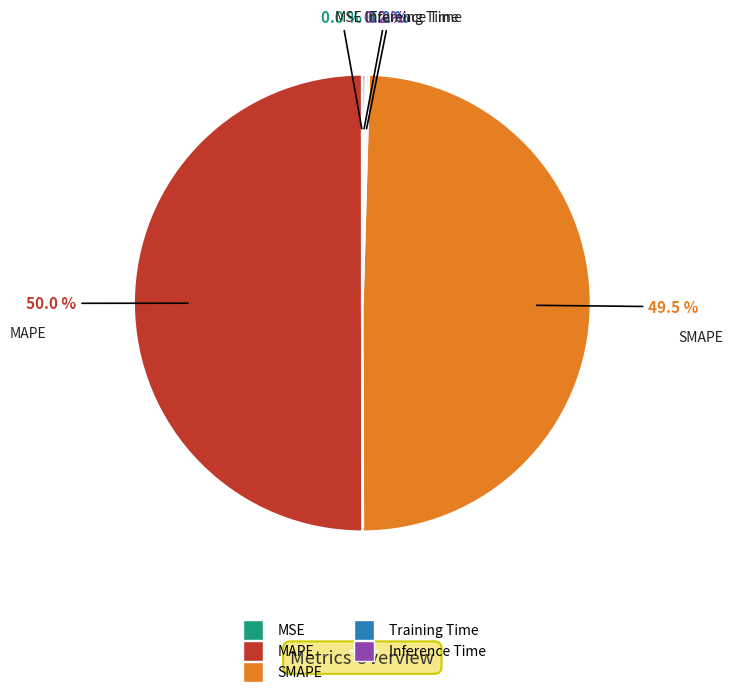

What portion of the pie excludes SMAPE?

50.5%